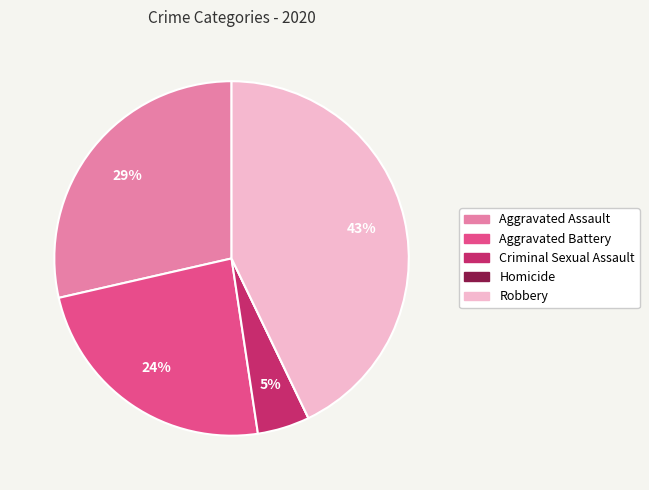

Combined, do Criminal Sexual Assault and Aggravated Assault account for over 50%?

No